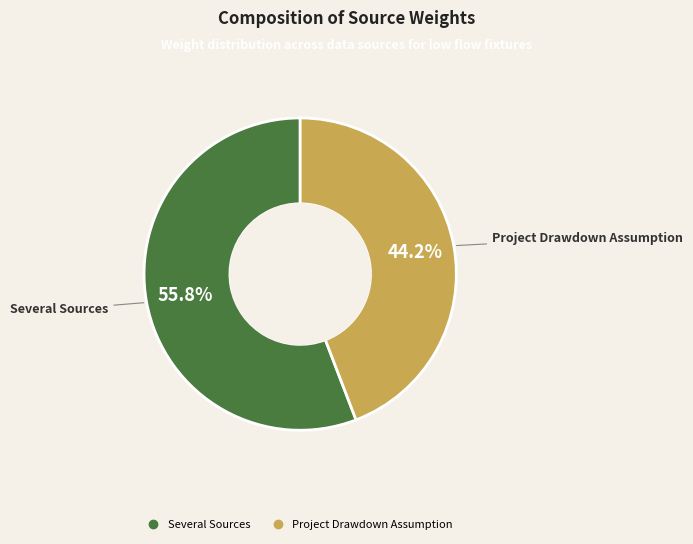

How many slices are in this pie chart?

2